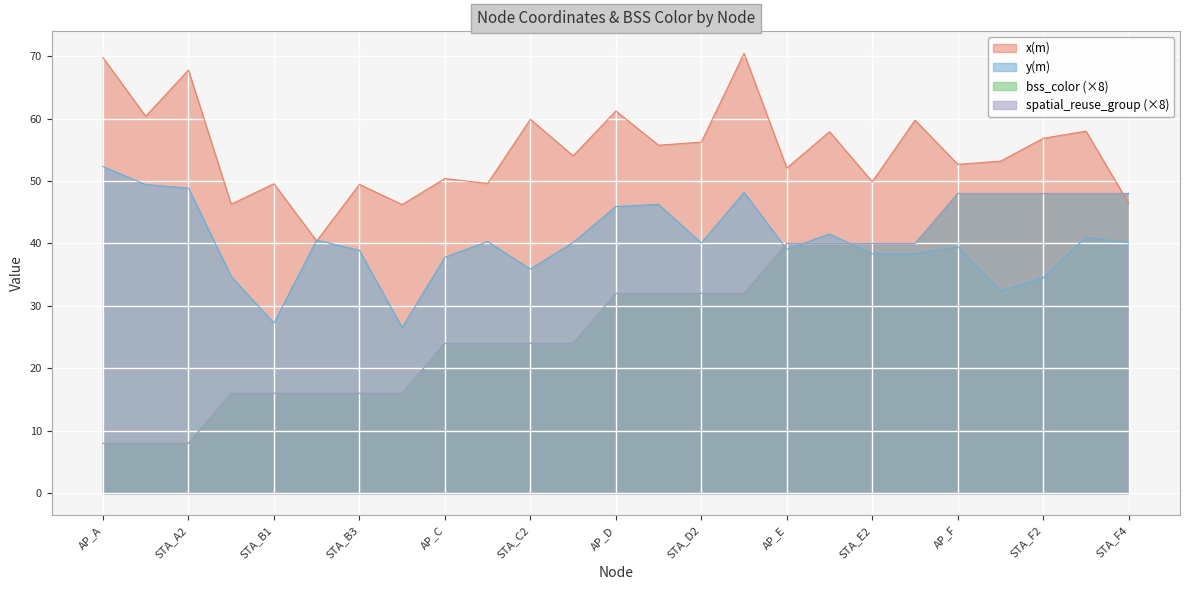

What is the difference between the maximum and second lowest values in the x(m) series?

24.2